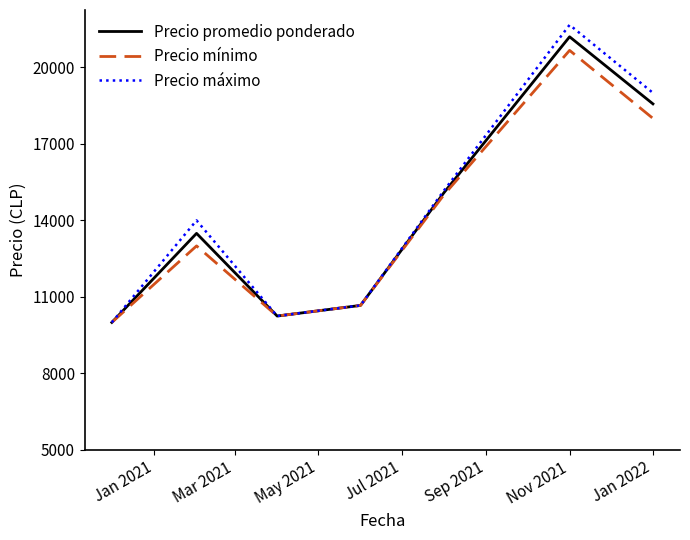

In Precio mínimo, how many points are higher than both neighbors (excluding endpoints)?

2